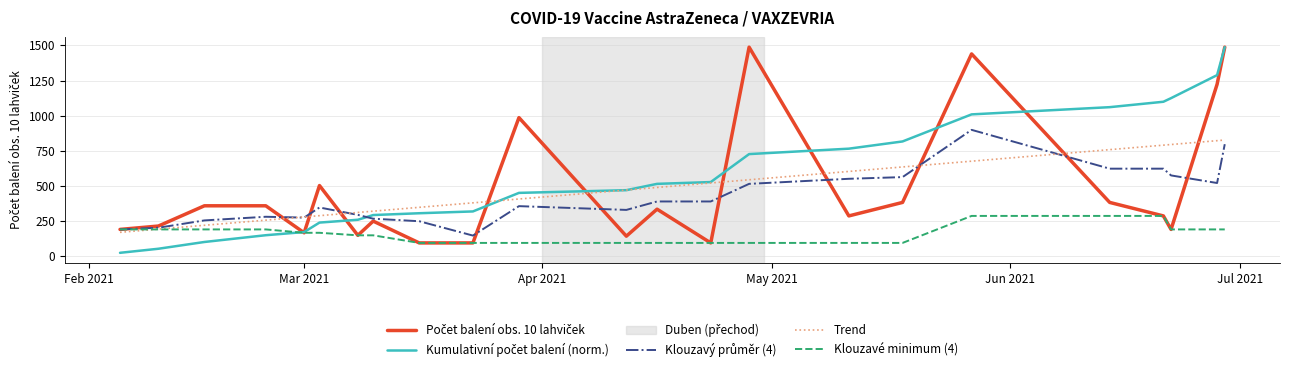

What is the minimum value for Klouzavé minimum (4)?

96.0